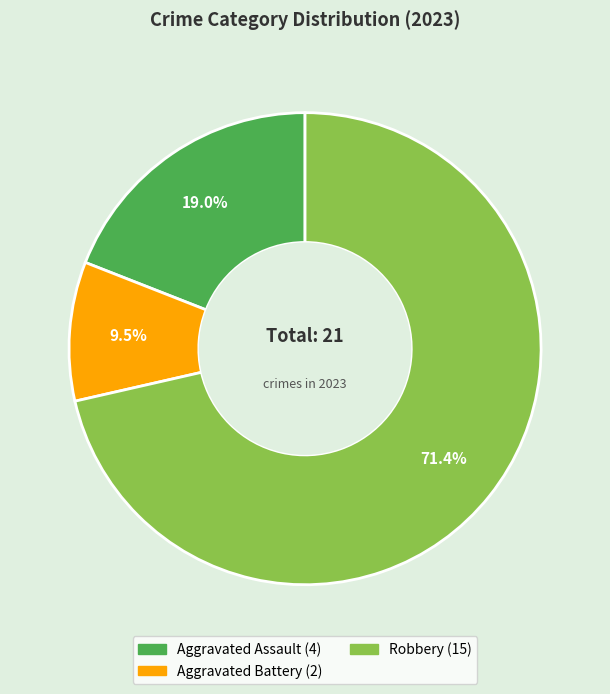

Is there any slice that represents more than half of the pie?

Yes